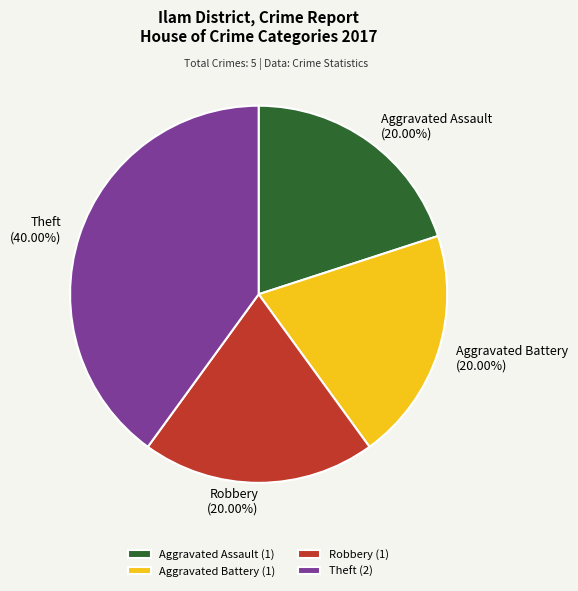

Does Aggravated Battery account for over 50% of the chart?

No